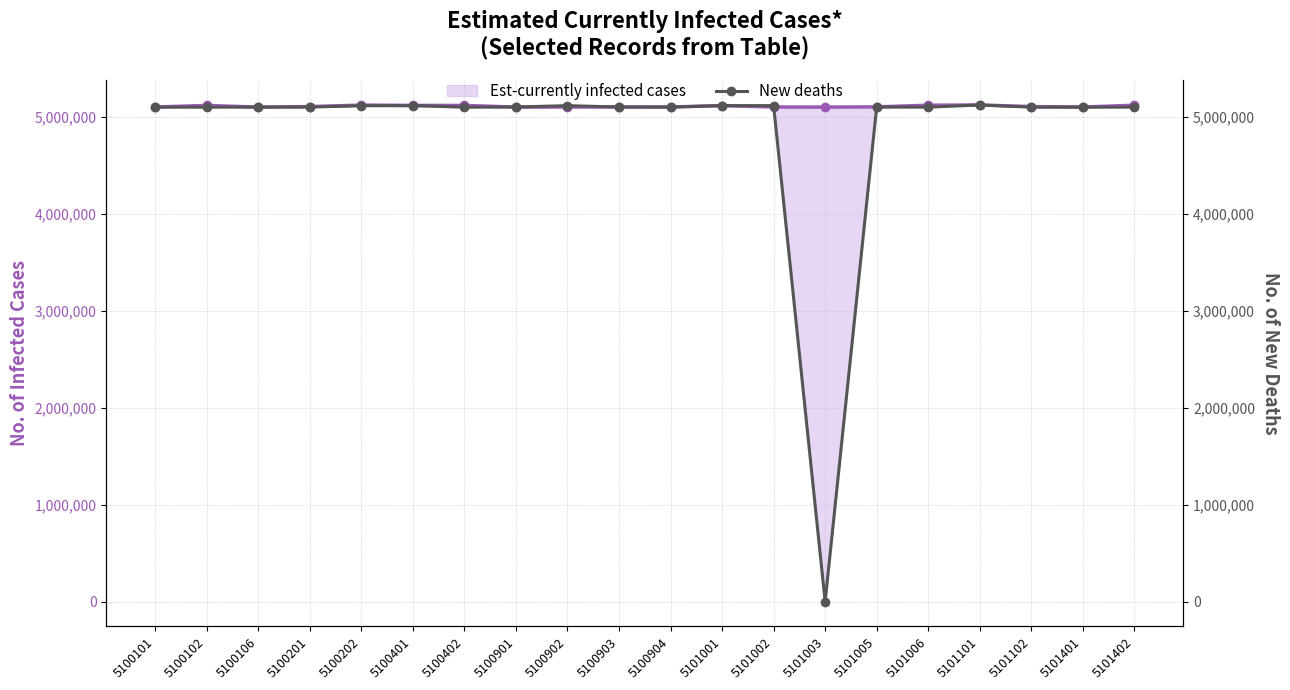

At which label does Est-currently infected cases reach its minimum?

5100106